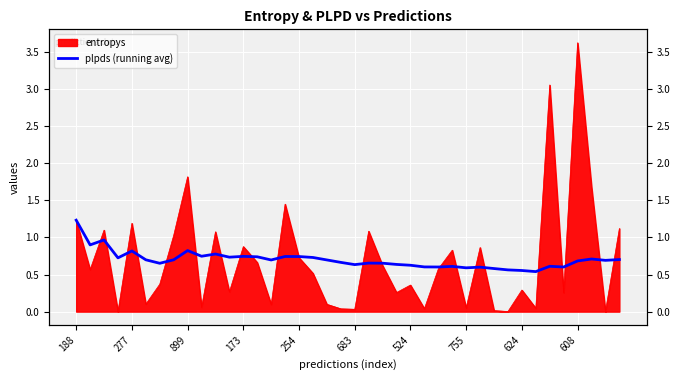

Reading left to right, what are all the values shown in this chart?

1.2	0.9	1.0	0.7	0.8	0.7	0.7	0.7	0.8	0.7	0.8	0.7	0.7	0.7	0.7	0.7	0.7	0.7	0.7	0.7	0.6	0.7	0.7	0.6	0.6	0.6	0.6	0.6	0.6	0.6	0.6	0.6	0.6	0.5	0.6	0.6	0.7	0.7	0.7	0.7